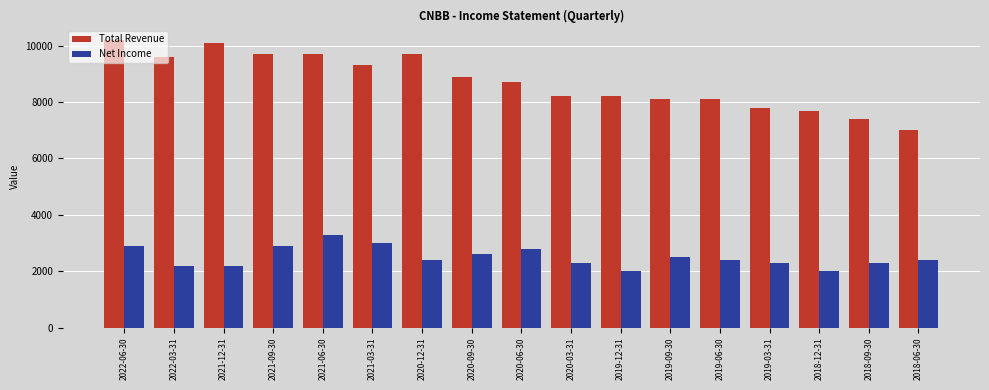

What is the difference between the maximum and minimum values in the Total Revenue series?

3200